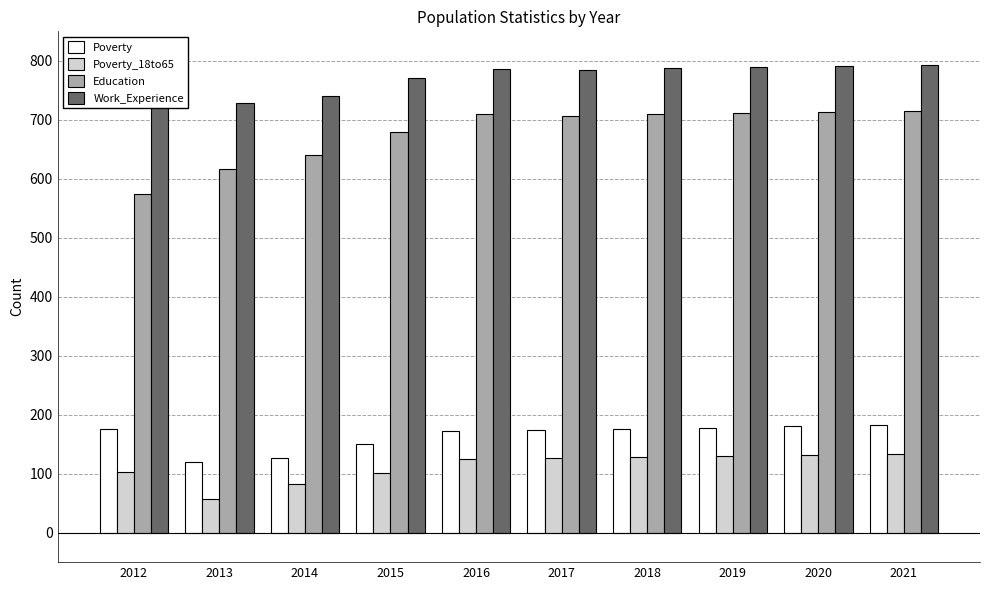

Are the bars horizontal?

No